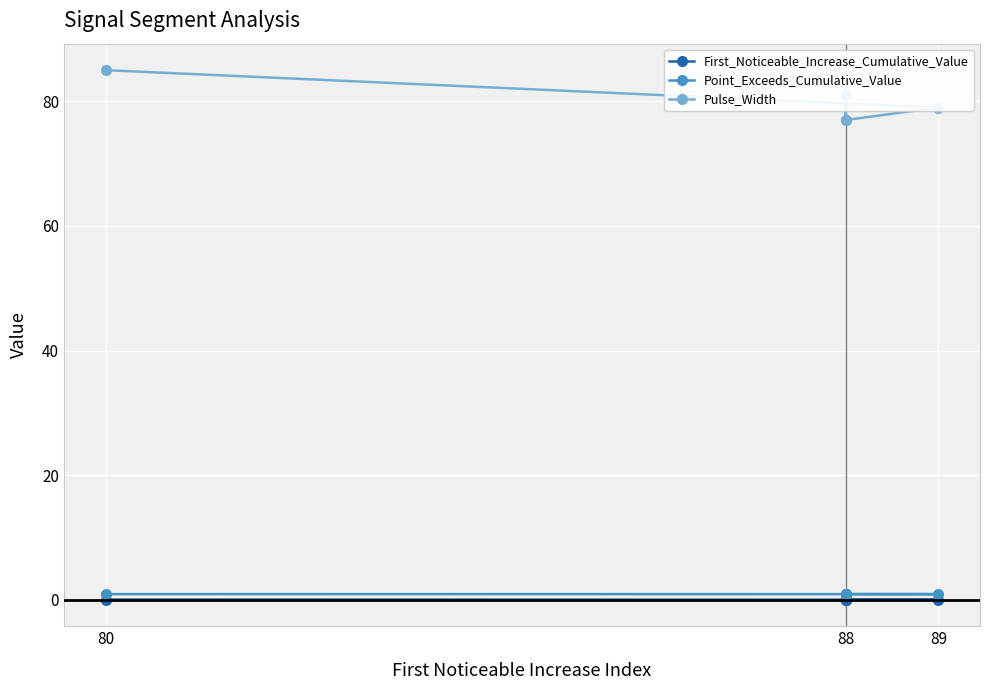

True or false: Point_Exceeds_Cumulative_Value has more than 0 interior local peaks.

True